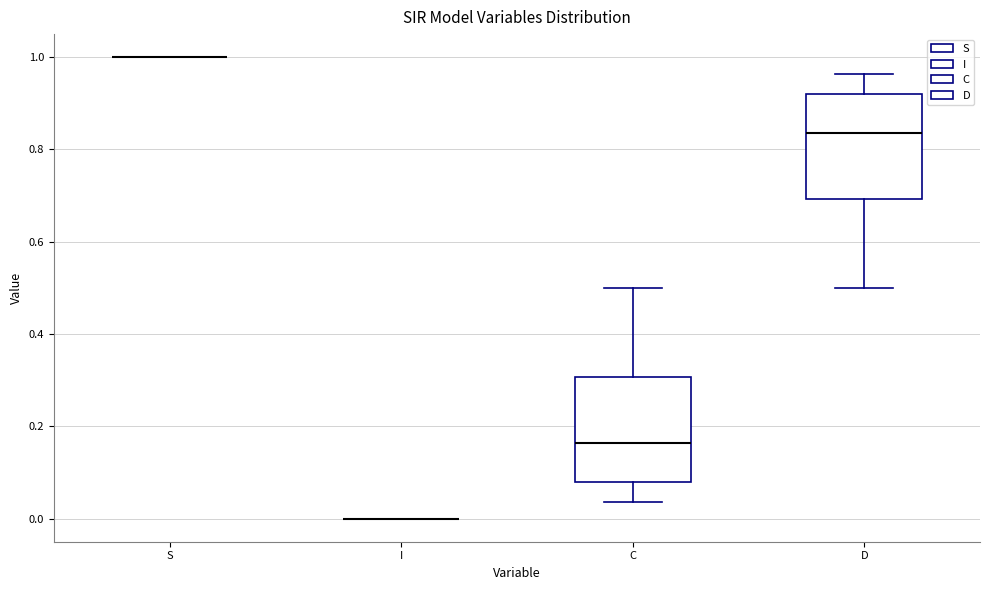

Reading left to right, read every box against the y-axis: the position of its median line, the range the box covers, and the ends of its whiskers. The values are not printed on the chart, so give them approximately, as read against the axis.

S: box collapsed to a line at 1.00, whiskers 1.00 to 1.00
I: box collapsed to a line at 0.00, whiskers 0.00 to 0.00
C: median 0.16, box 0.08 to 0.30, whiskers 0.04 to 0.50
D: median 0.84, box 0.70 to 0.92, whiskers 0.50 to 0.96